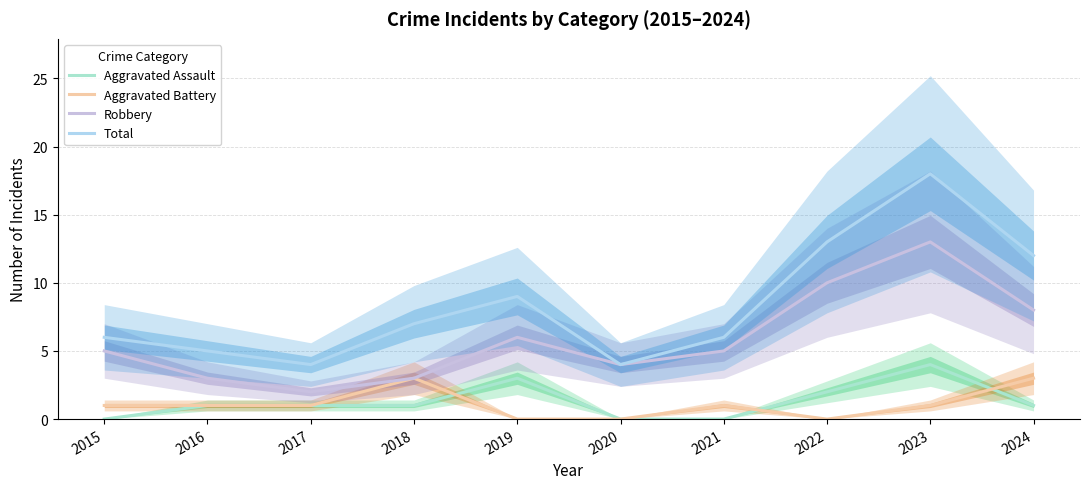

Which category has the lowest value across all series?

2015